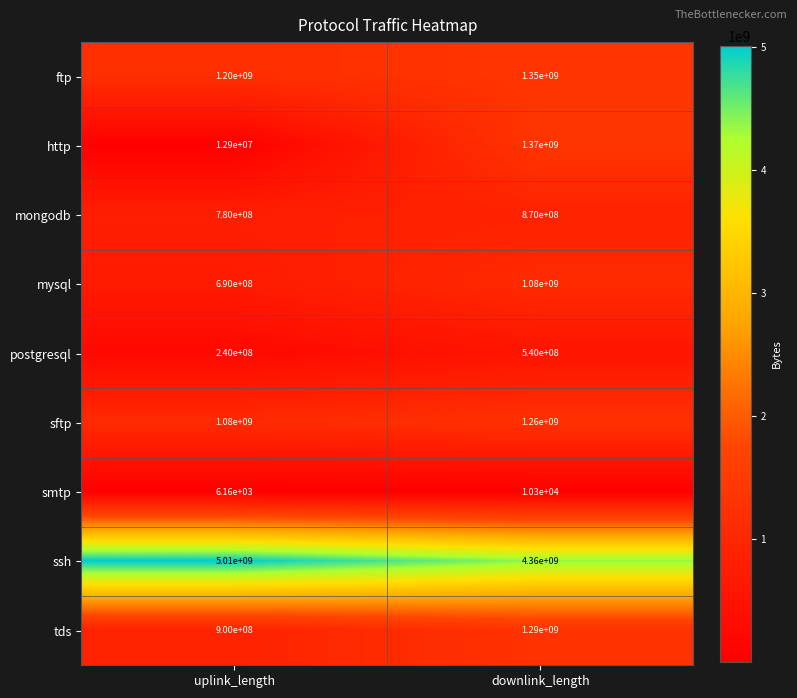

Reading left to right, transcribe all the data shown in this chart.

ftp: 1200000000	1350000000
http: 12900000	1370000000
mongodb: 780000000	870000000
mysql: 690000000	1080000000
postgresql: 240000000	540000000
sftp: 1080000000	1260000000
smtp: 6160	10300
ssh: 5010000000	4360000000
tds: 900000000	1290000000